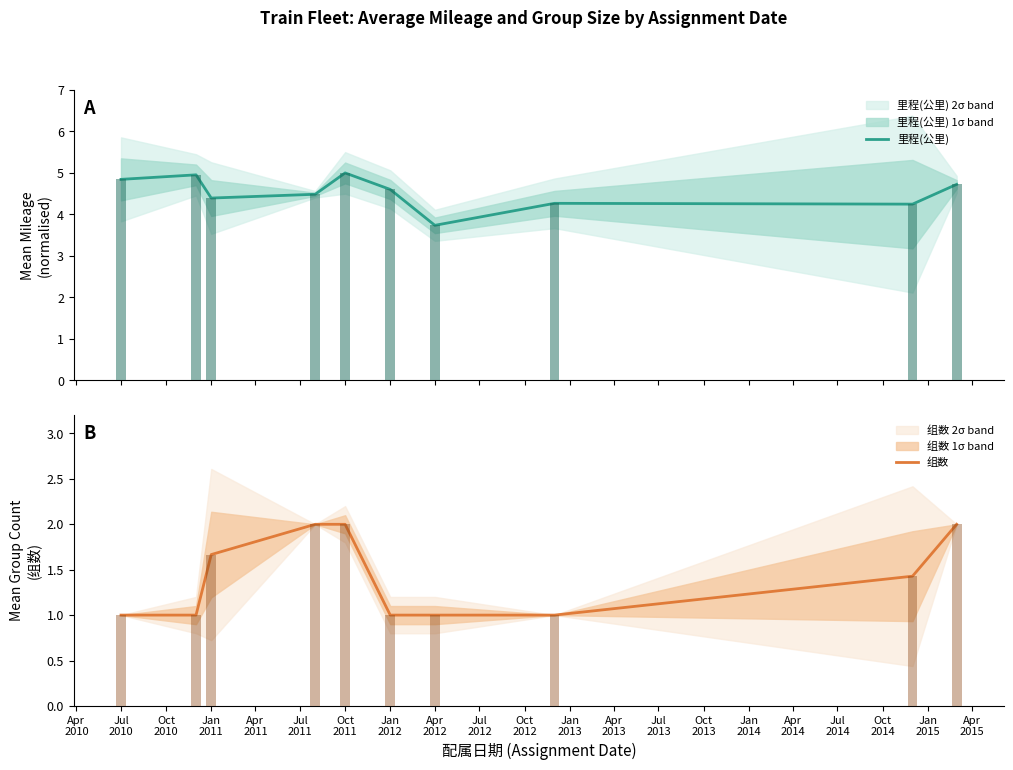

How many 组数 values are between 1 and 2?

10